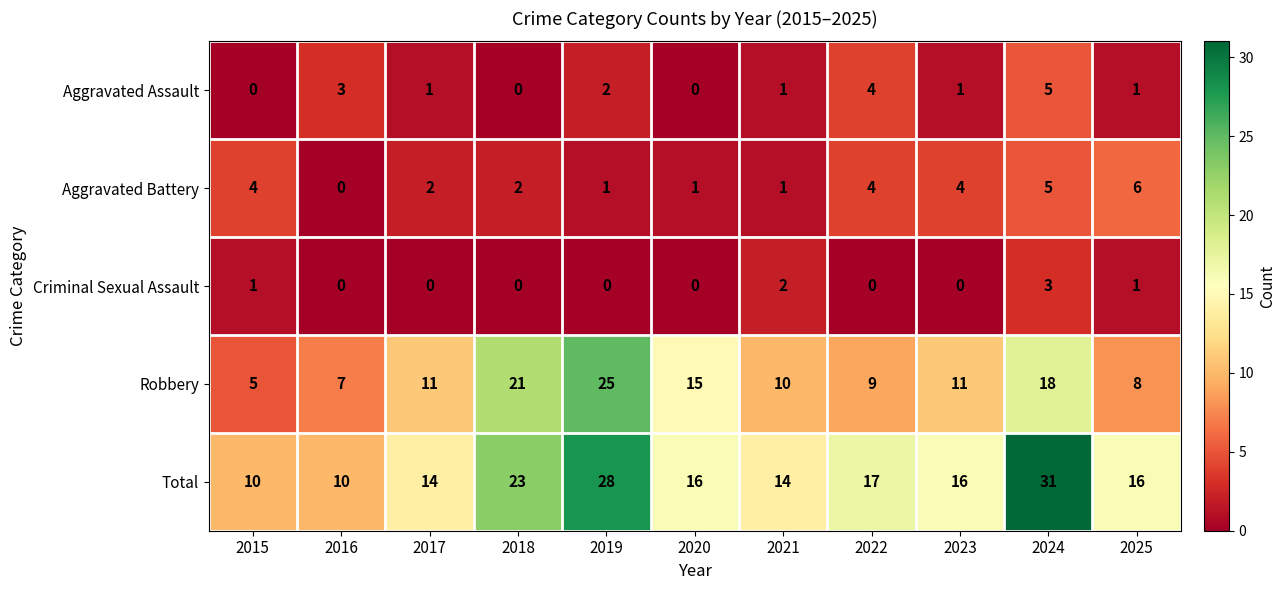

Rank the series by their maximum value, from lowest to highest.

Criminal Sexual Assault, Aggravated Assault, Aggravated Battery, Robbery, Total